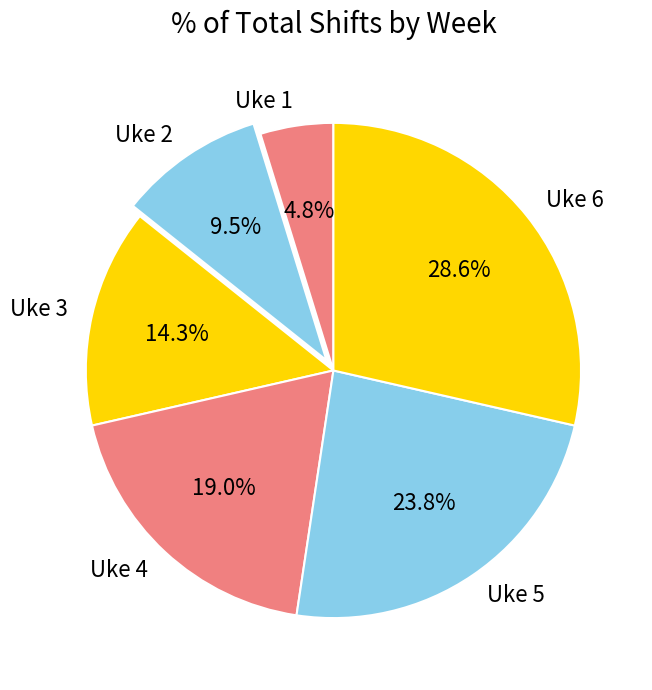

Is it true that Uke 5 is 15% of the pie?

False